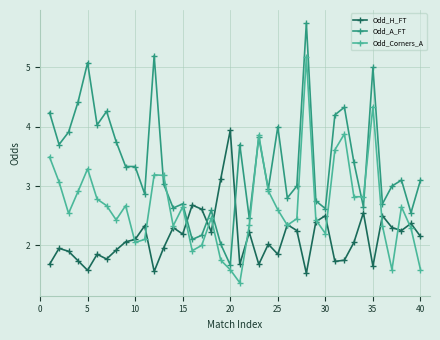

Which series has the largest range (max minus min)?

Odd_A_FT